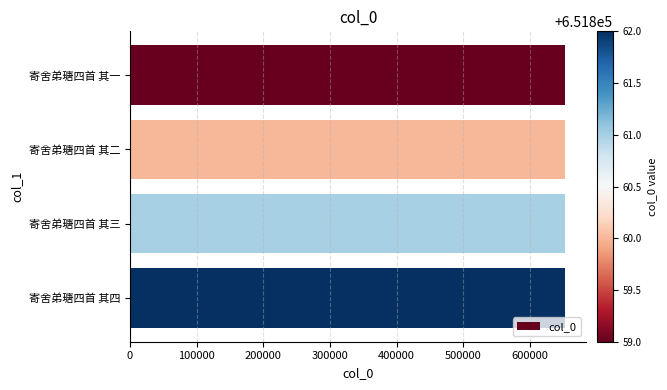

How many bars are there in total?

4